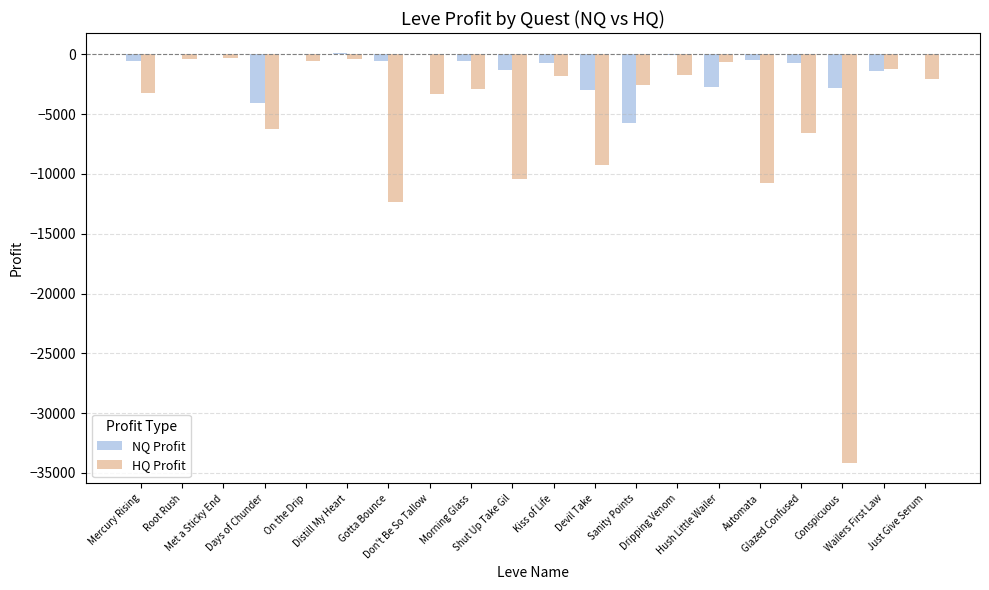

How many groups of bars are there?

20